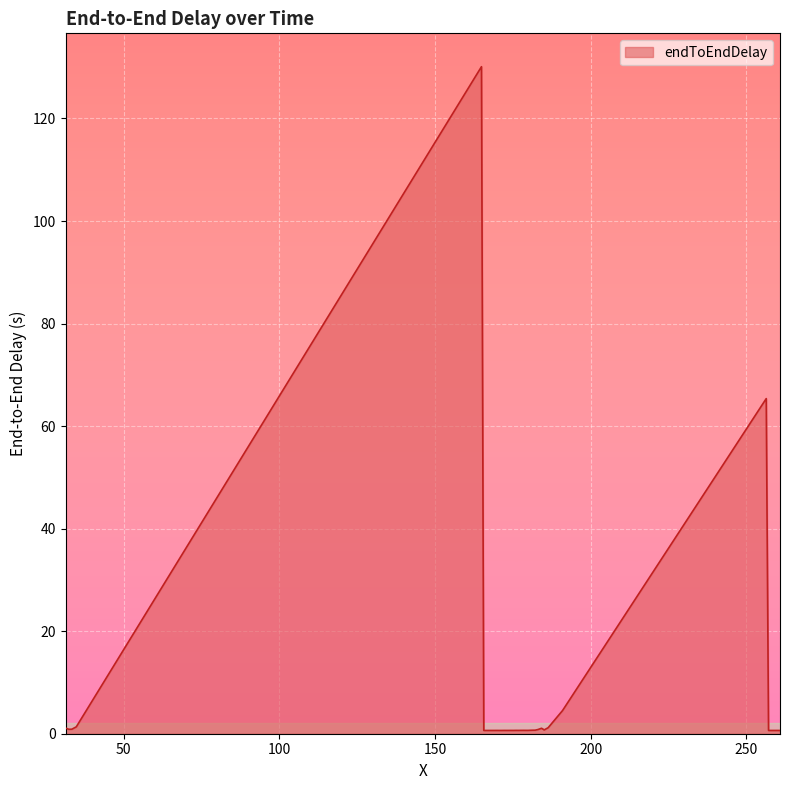

What is the greatest value displayed?

130.1